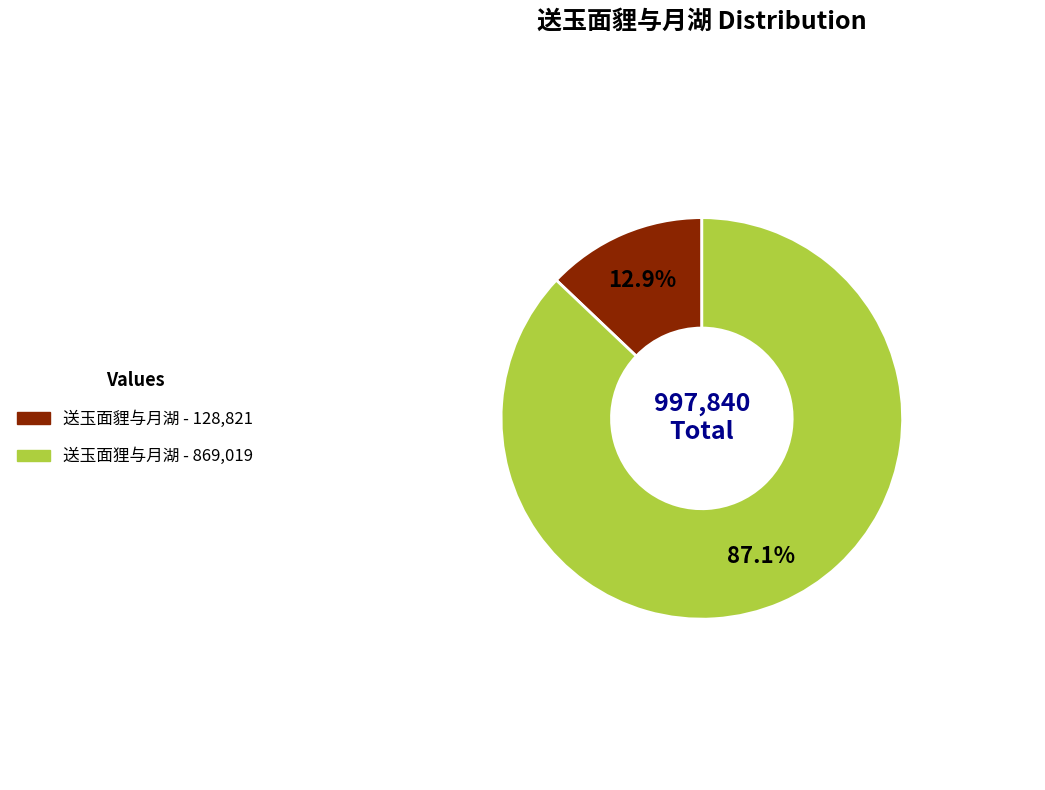

Is there a majority slice in this chart?

Yes